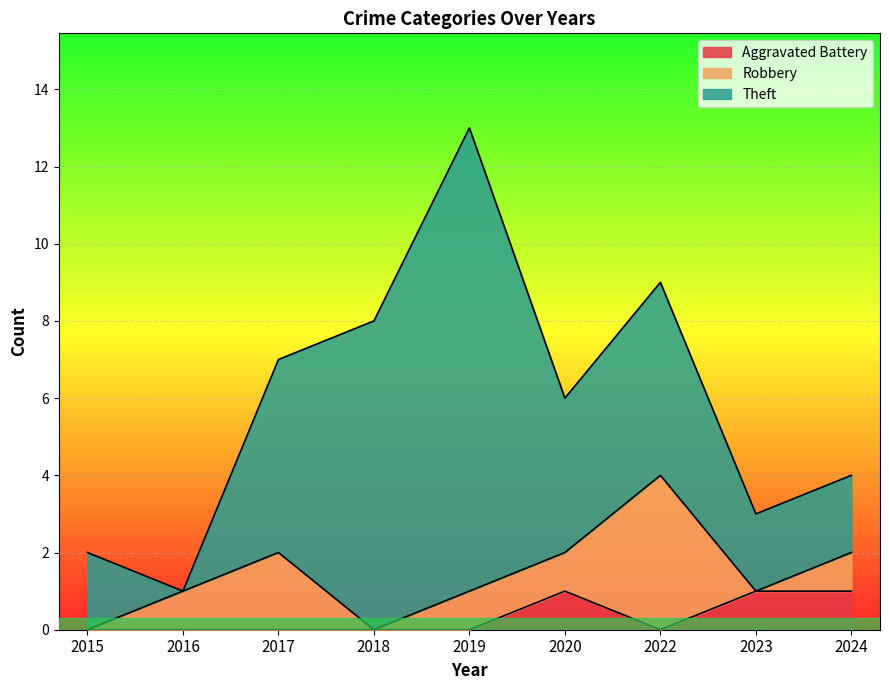

At which label does Robbery first exceed 1?

2017